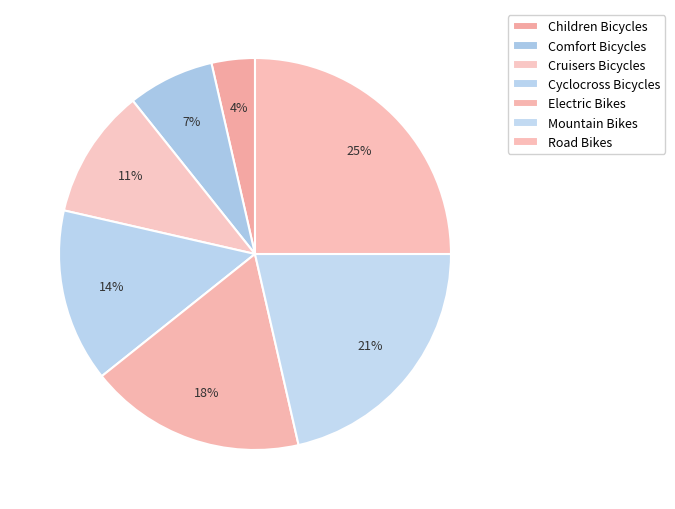

Which slice is the largest?

Road Bikes